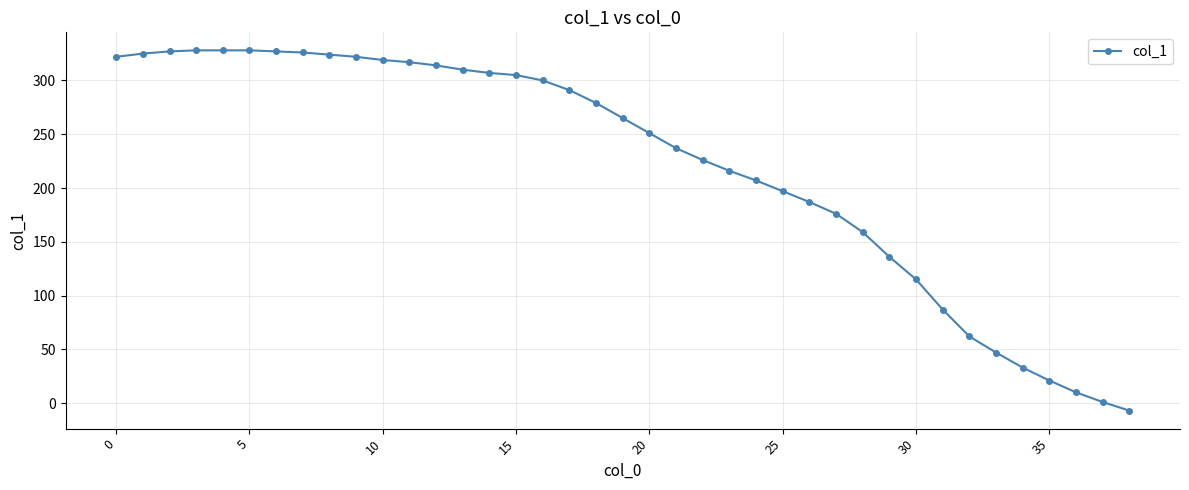

What is the average value?

221